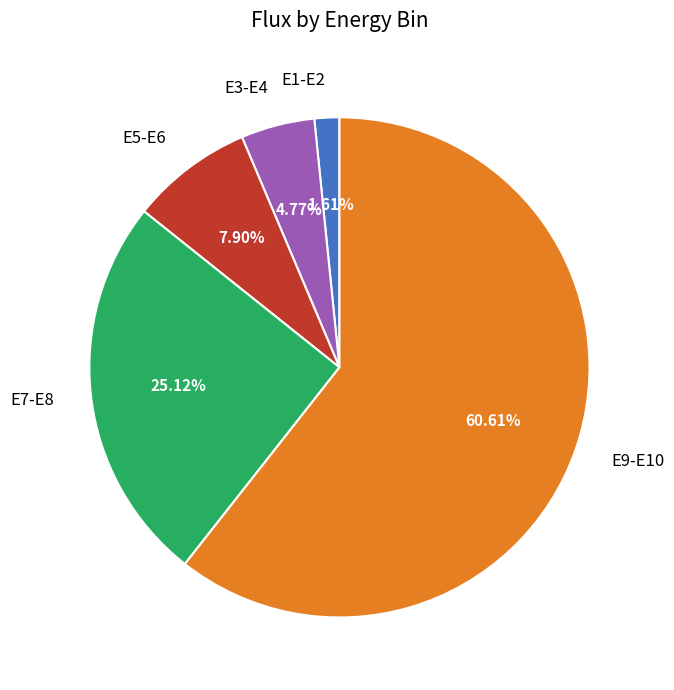

Does any single category account for the majority?

Yes